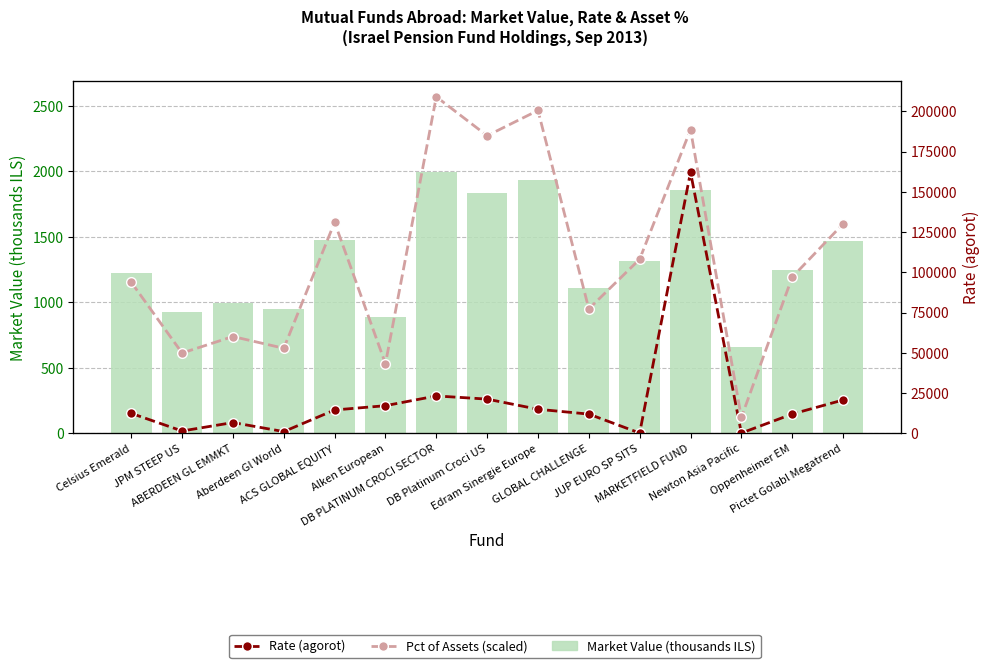

What is the difference between the maximum and minimum values in the Market Value (thousands ILS) series?

1331.7